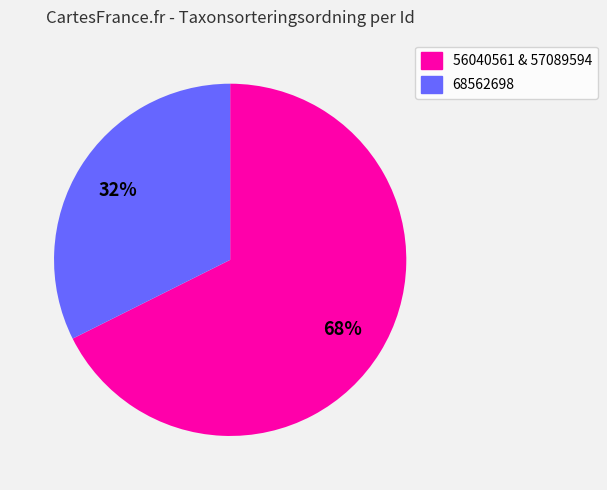

Count the number of slices in the pie.

2